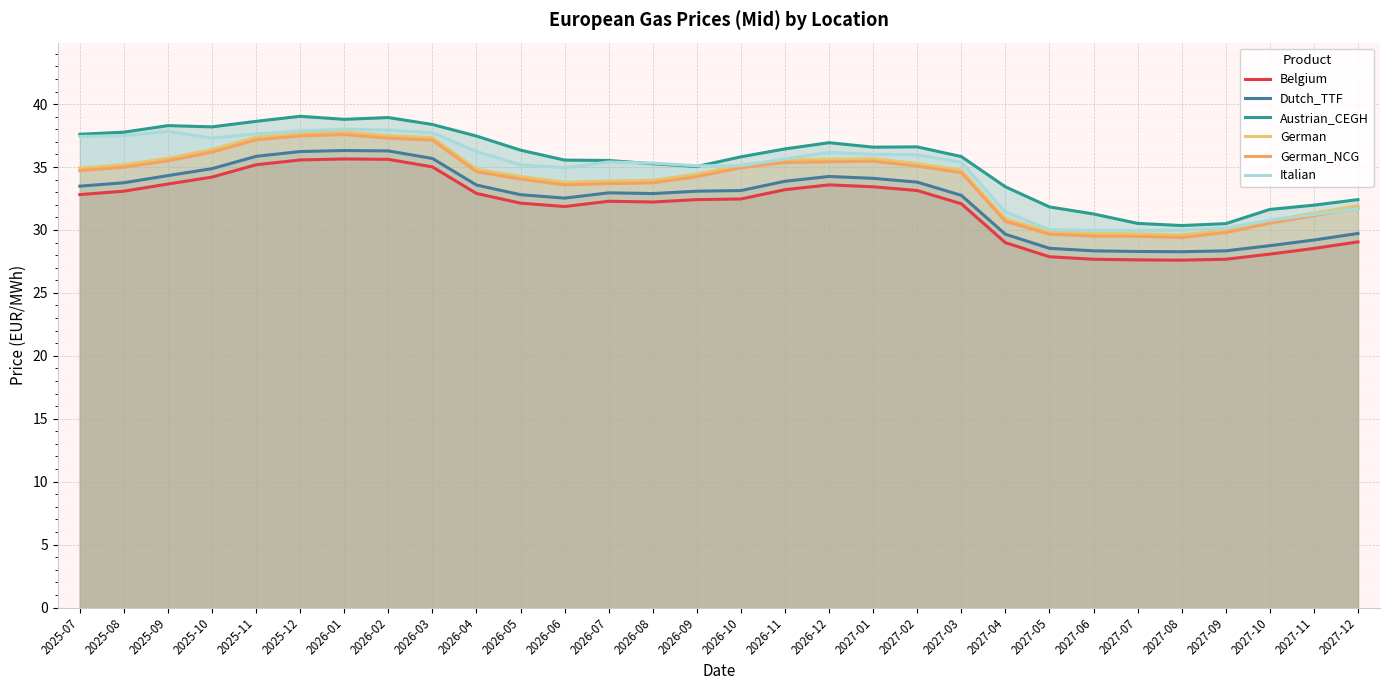

Where does the German_NCG series first go above 34?

2025-07